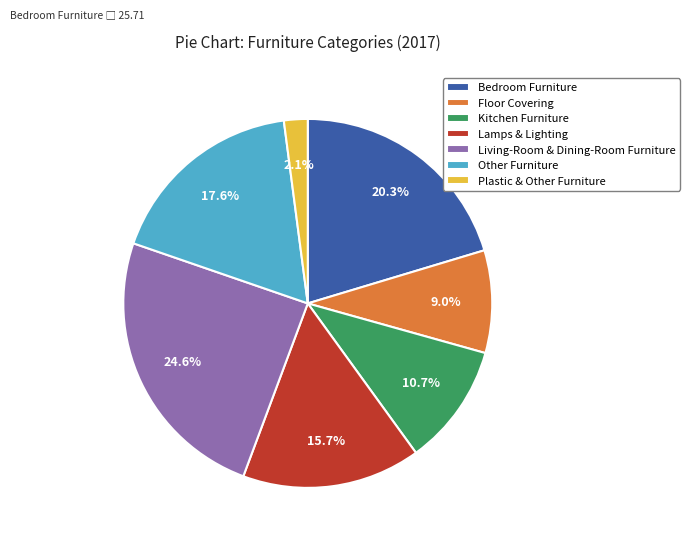

Which has a higher value, Floor Covering or Plastic & Other Furniture?

Floor Covering